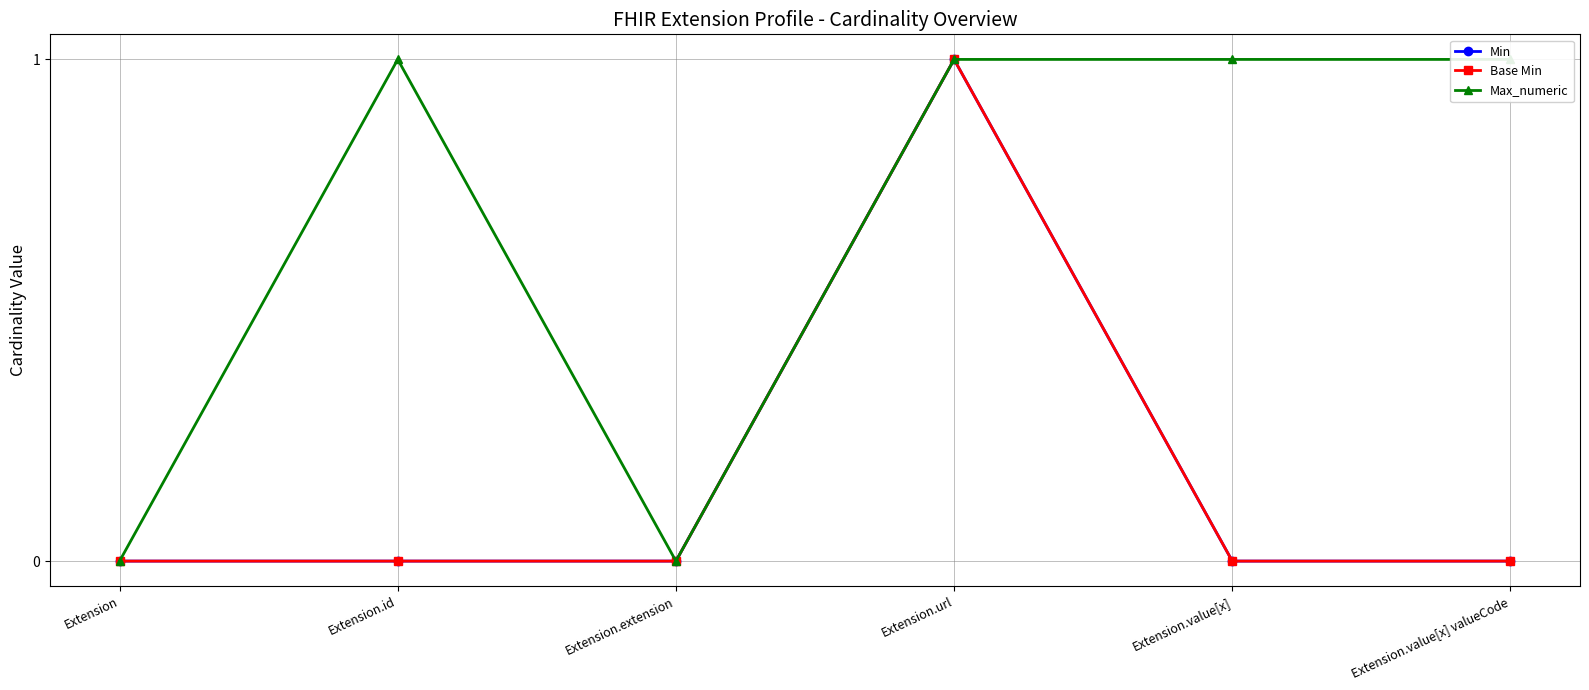

True or false: Base Min and Max_numeric cross at least once.

False